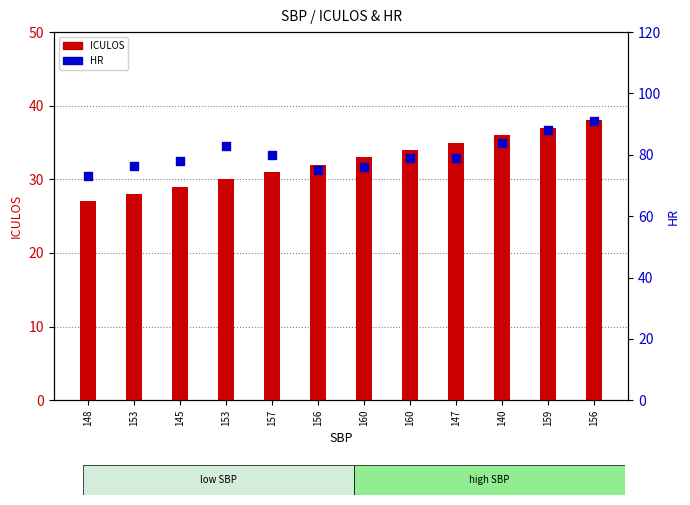

Which series contains the lowest Y value?

ICULOS